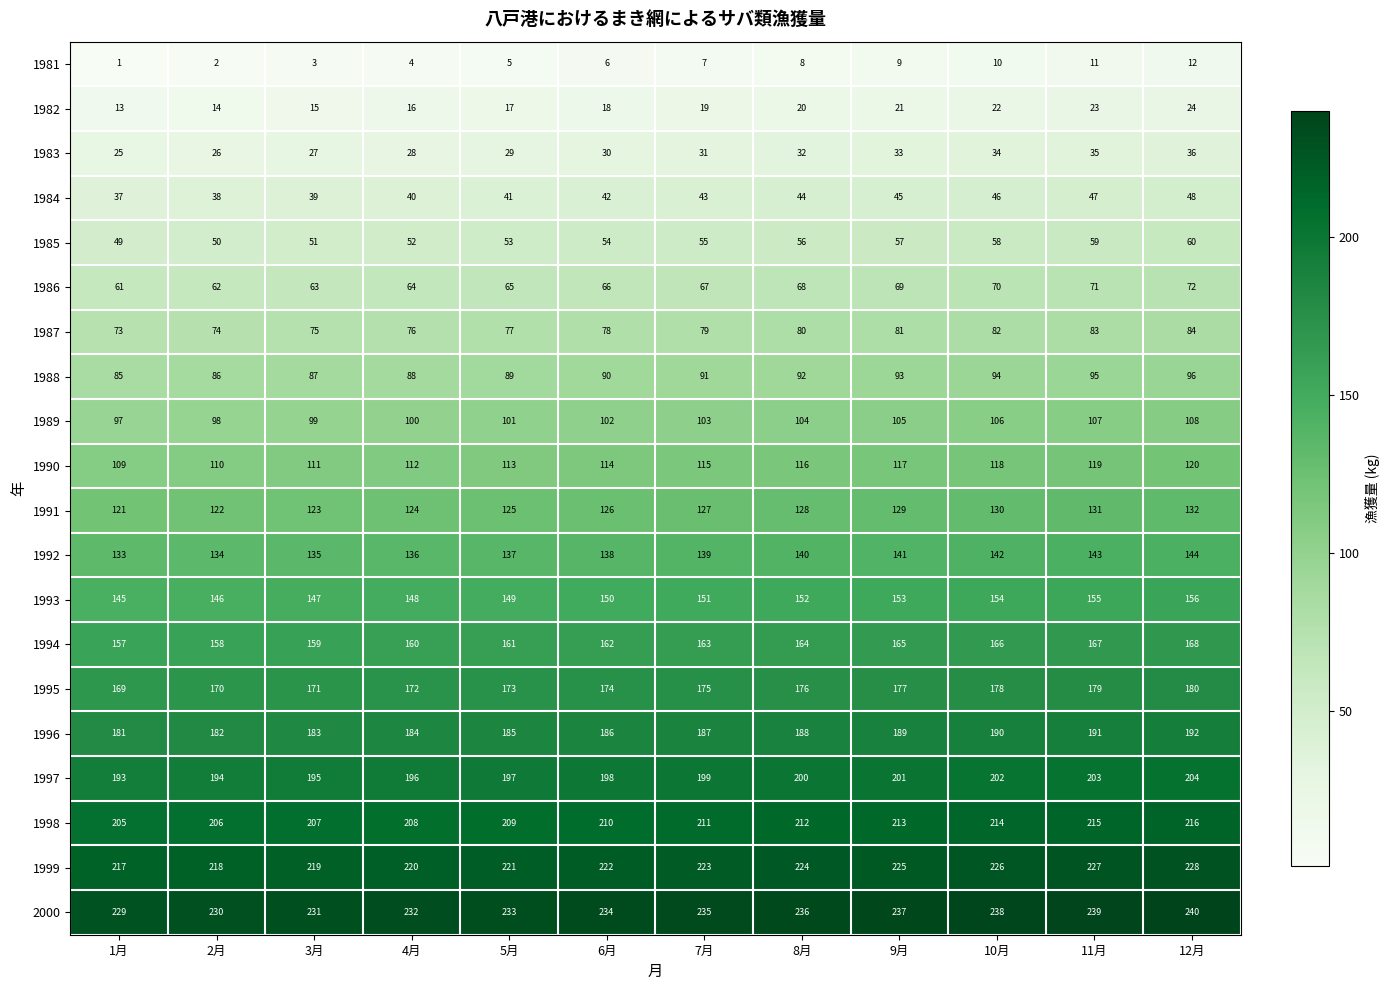

Read the 1992 value at 6月, to the nearest 5.

140